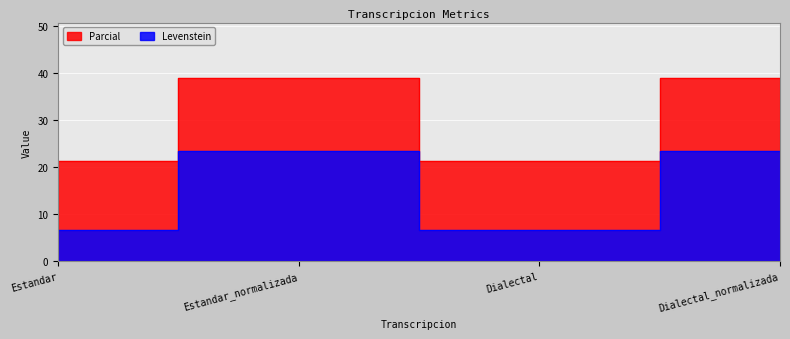

True or false: Levenstein and Parcial cross at least once.

False